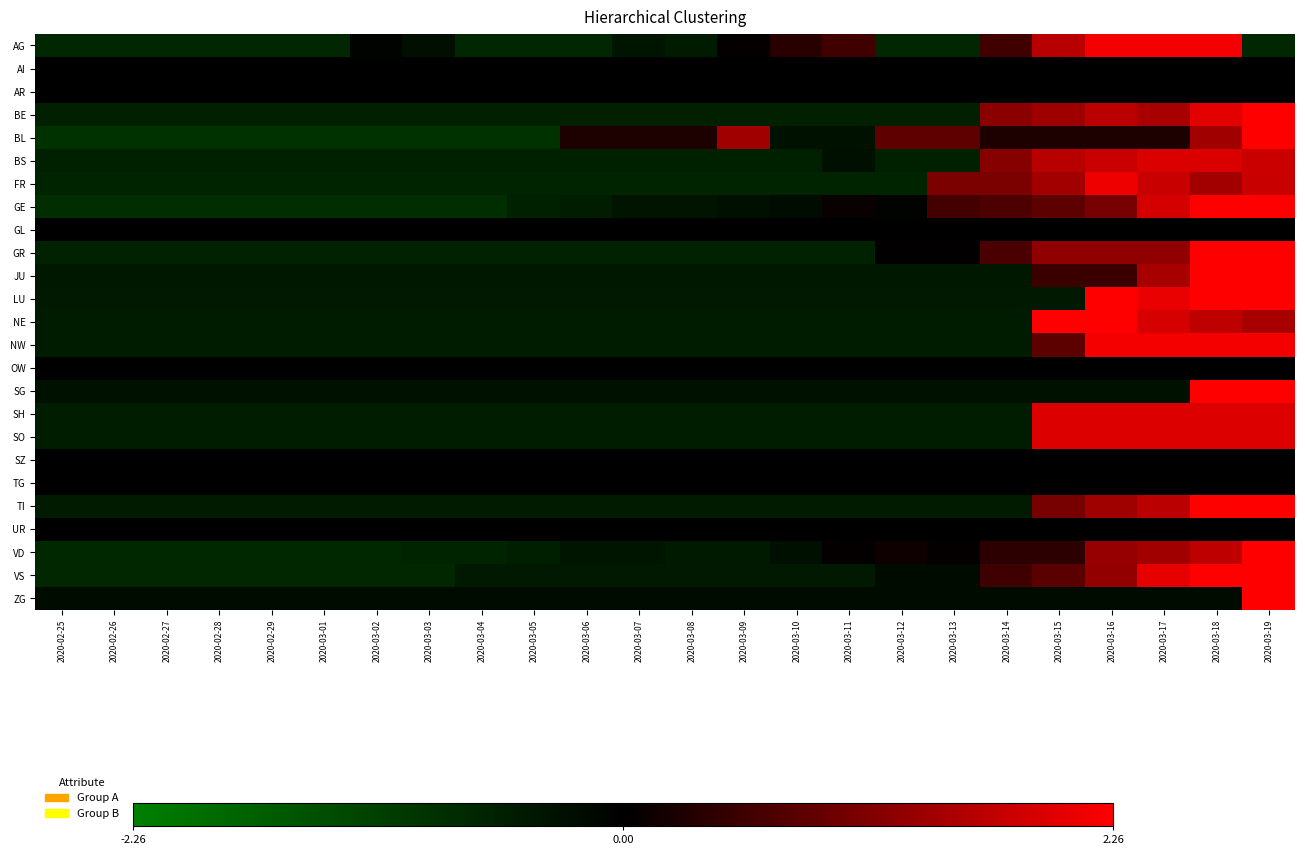

At how many categories does at least one series exceed 4?

1